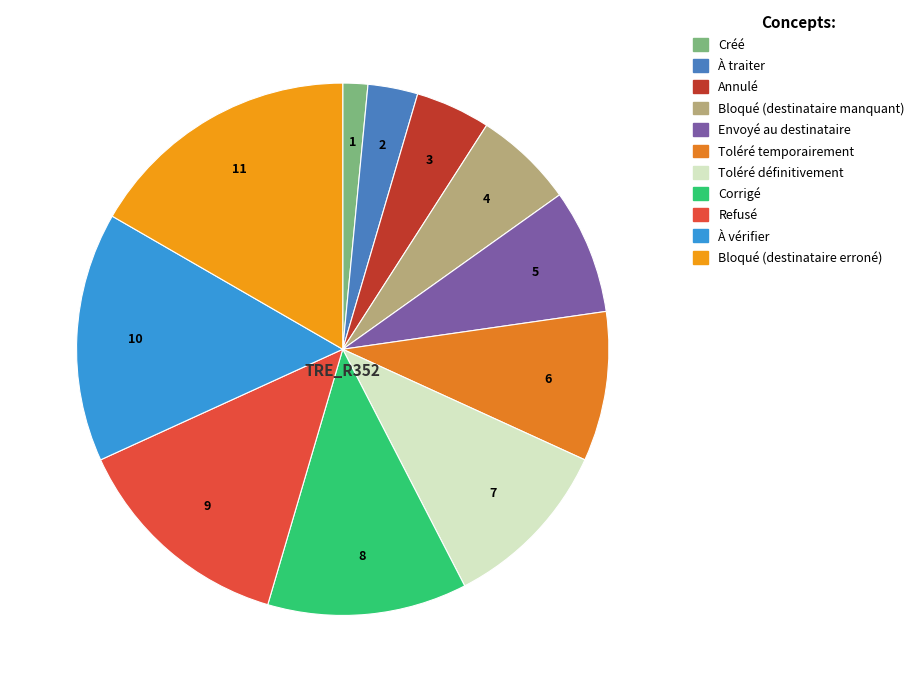

How many segments does this pie chart have?

11